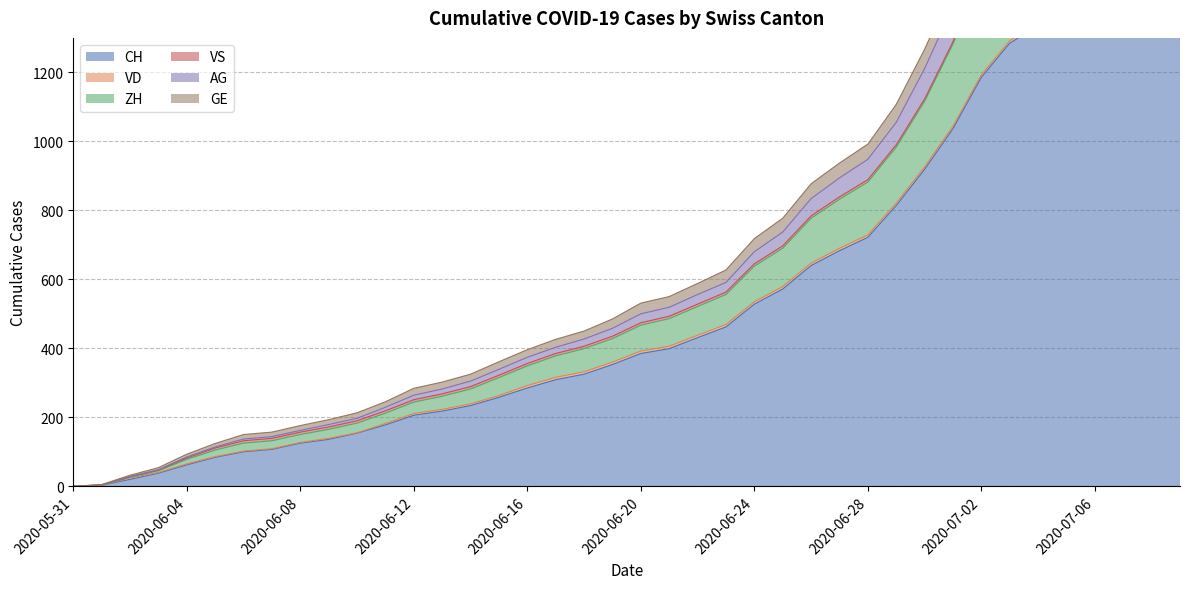

True or false: GE has a value of 2104 at 2020-07-05.

False